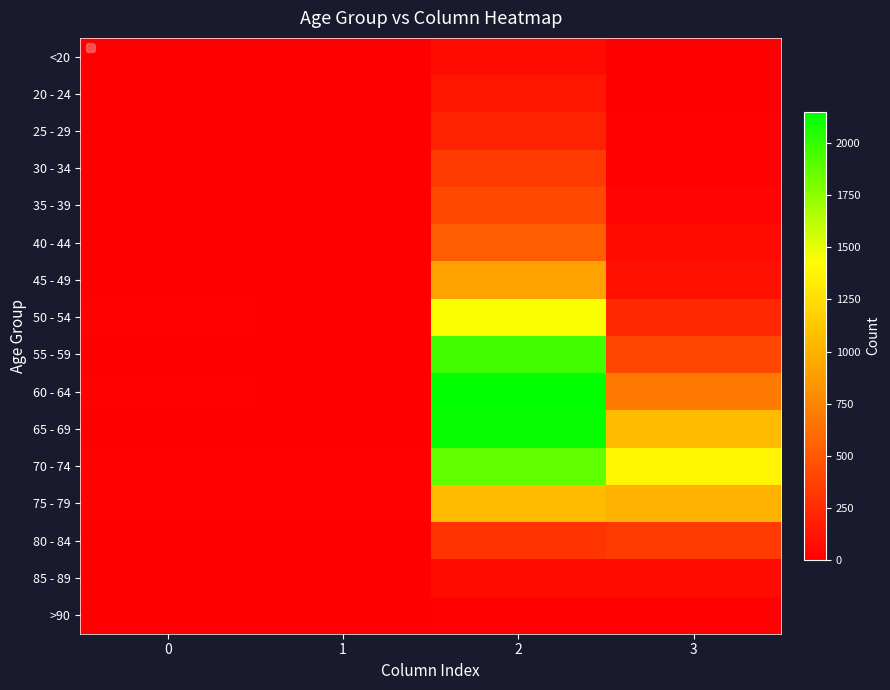

Reading right to left, transcribe all the data shown in this chart.

<20: 3=7	2=62	1=1	0=0
20 - 24: 3=2	2=121	1=0	0=1
25 - 29: 3=13	2=196	1=0	0=0
30 - 34: 3=14	2=333	1=2	0=0
35 - 39: 3=26	2=420	1=1	0=2
40 - 44: 3=53	2=530	1=1	0=0
45 - 49: 3=97	2=915	1=1	0=2
50 - 54: 3=227	2=1450	1=3	0=9
55 - 59: 3=392	2=1965	1=6	0=8
60 - 64: 3=689	2=2151	1=8	0=11
65 - 69: 3=1057	2=2130	1=6	0=6
70 - 74: 3=1381	2=1882	1=14	0=13
75 - 79: 3=993	2=1053	1=12	0=10
80 - 84: 3=333	2=296	1=4	0=7
85 - 89: 3=64	2=62	1=1	0=3
>90: 3=9	2=15	1=0	0=0